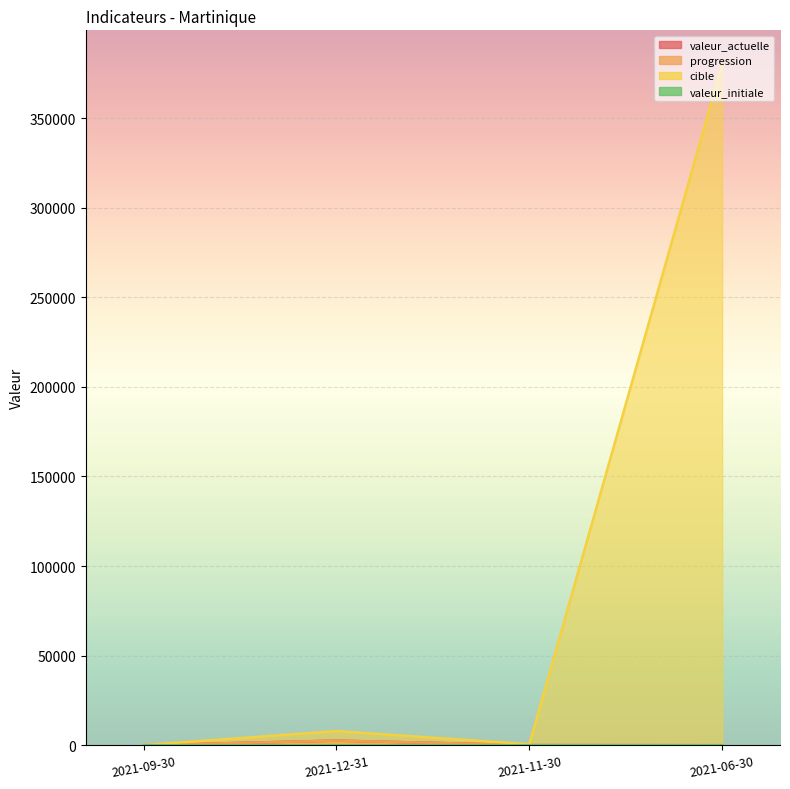

What is the greatest value displayed?

380000